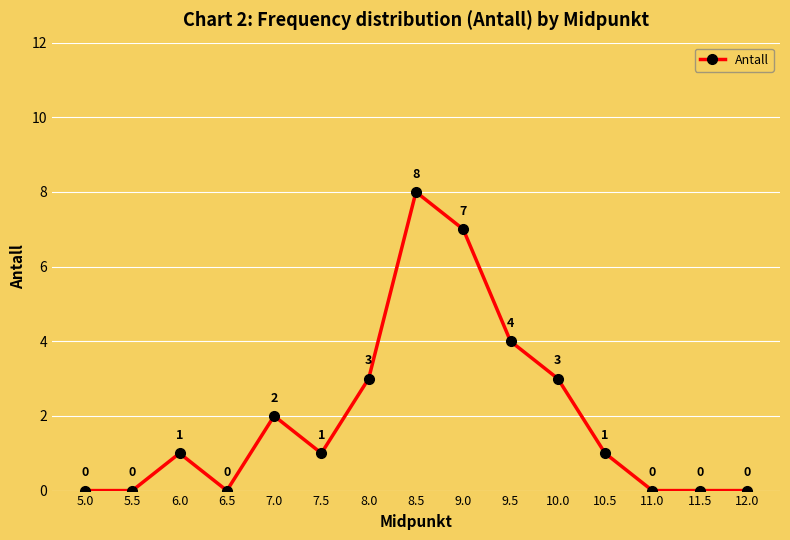

How many points are higher than both their immediate neighbors (excluding endpoints)?

3